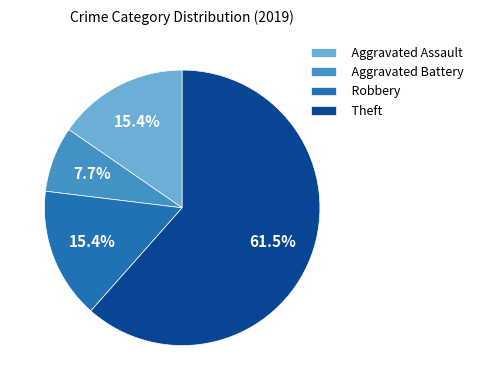

To the nearest percent, what portion does Aggravated Assault represent?

15%